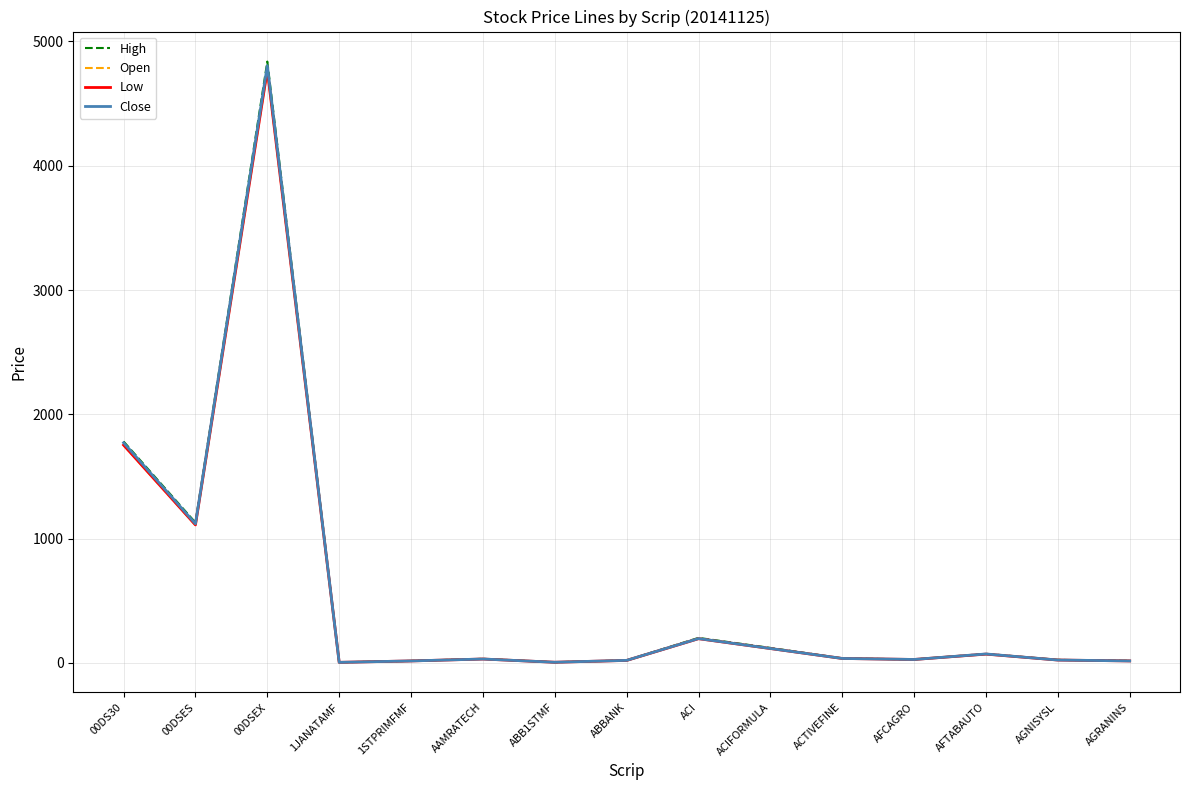

What is the difference between the maximum and second lowest values in the Open series?

4762.8